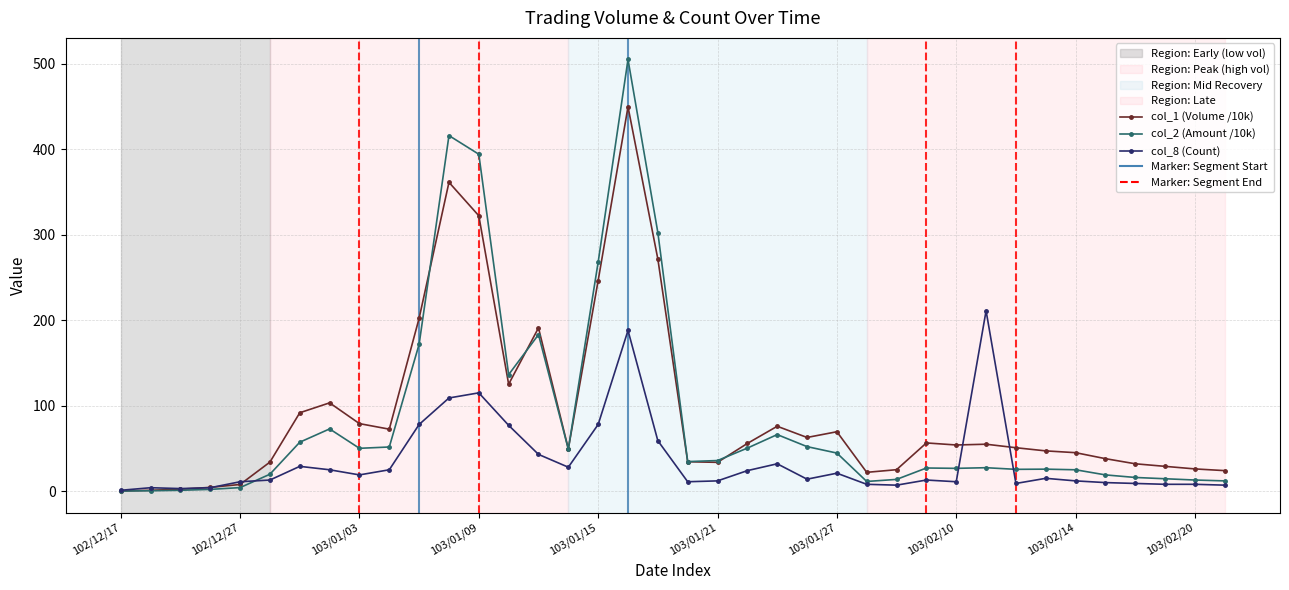

What is the sum of all col_1 (Volume /10k) values?

3451.6